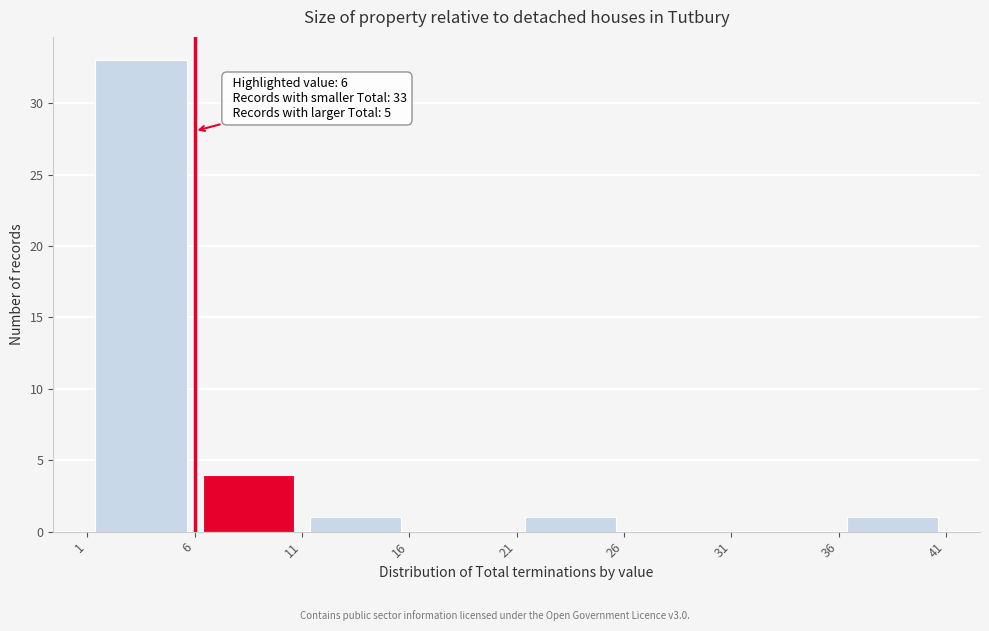

Over which range of the x-axis is the bar tallest?

1 to 6